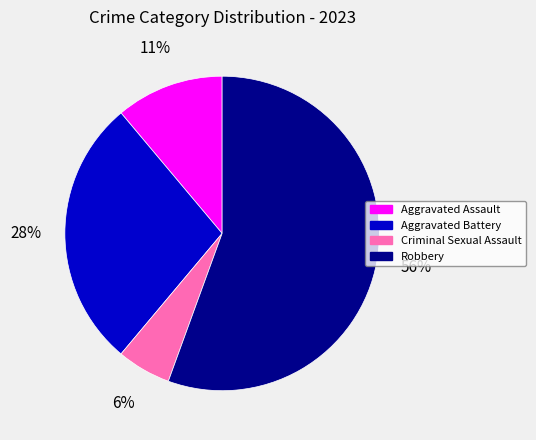

Combined, do Aggravated Battery and Aggravated Assault account for over 50%?

No